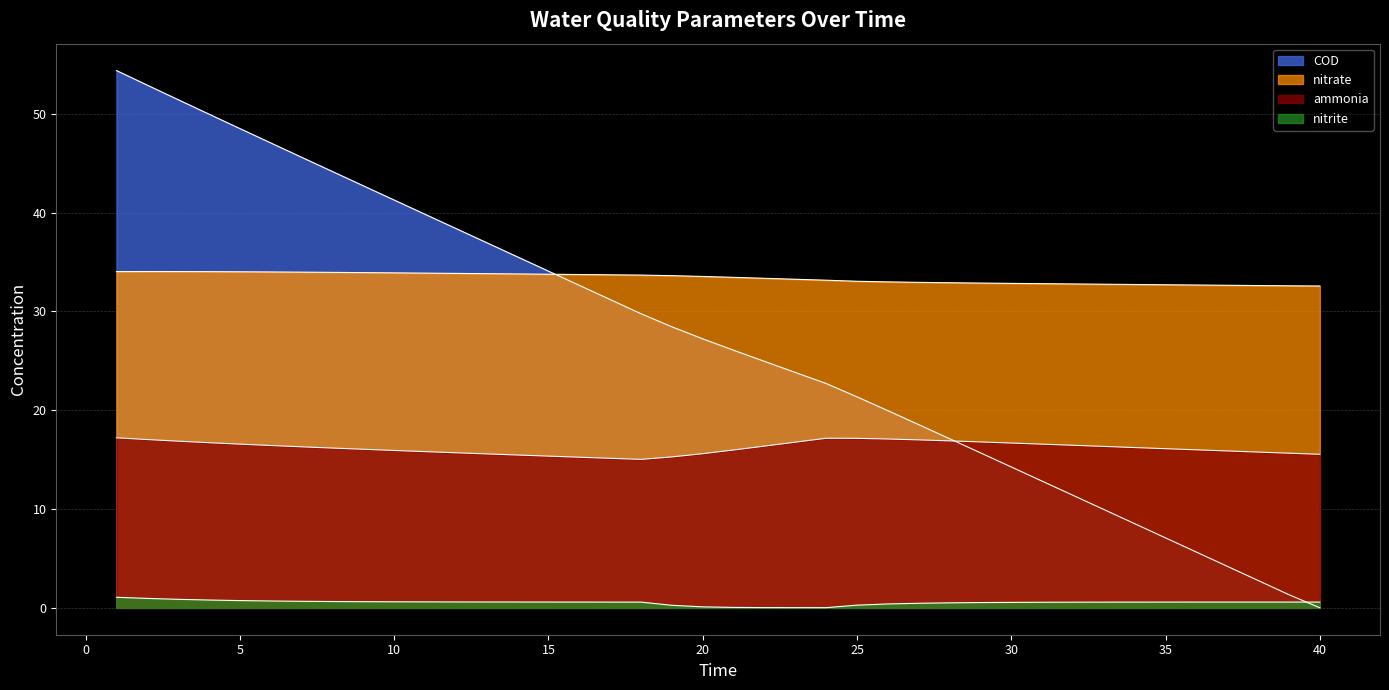

True or false: nitrite and ammonia intersect in this chart.

False